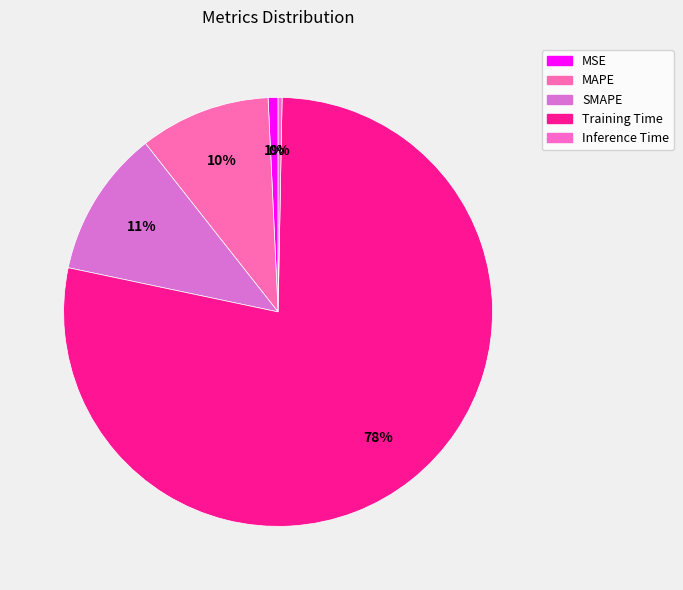

How many slices are in this pie chart?

5